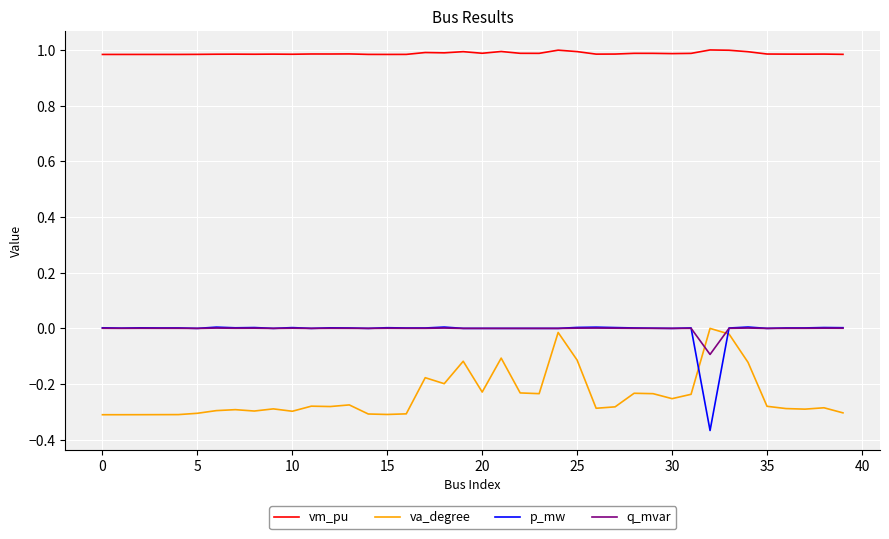

True or false: vm_pu and p_mw intersect in this chart.

False